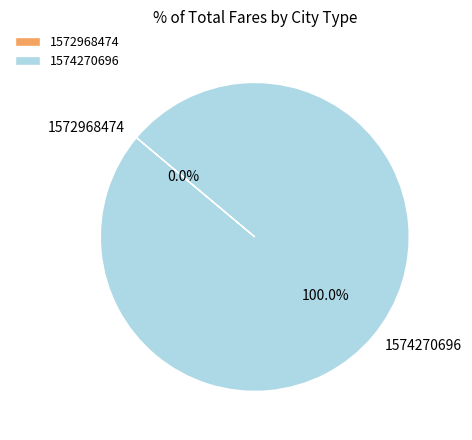

Which slice represents more than half of the pie?

1574270696